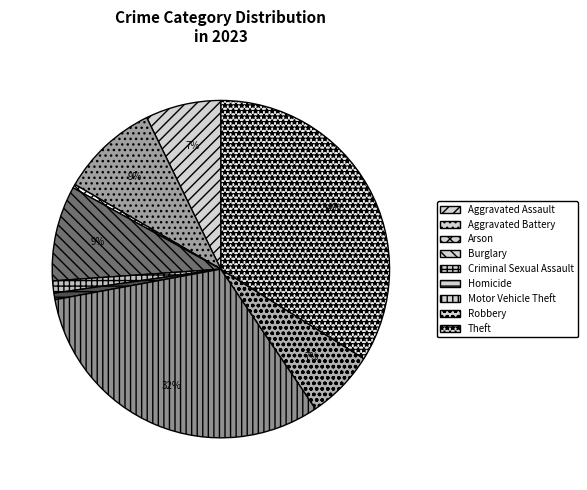

Which slice is the largest?

Theft